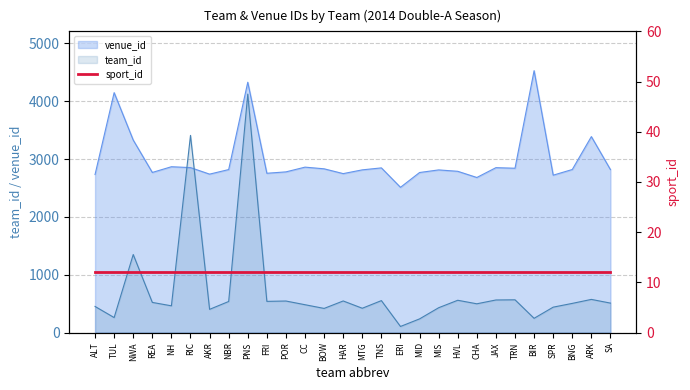

Is it true that team_id equals 732 at SA?

False